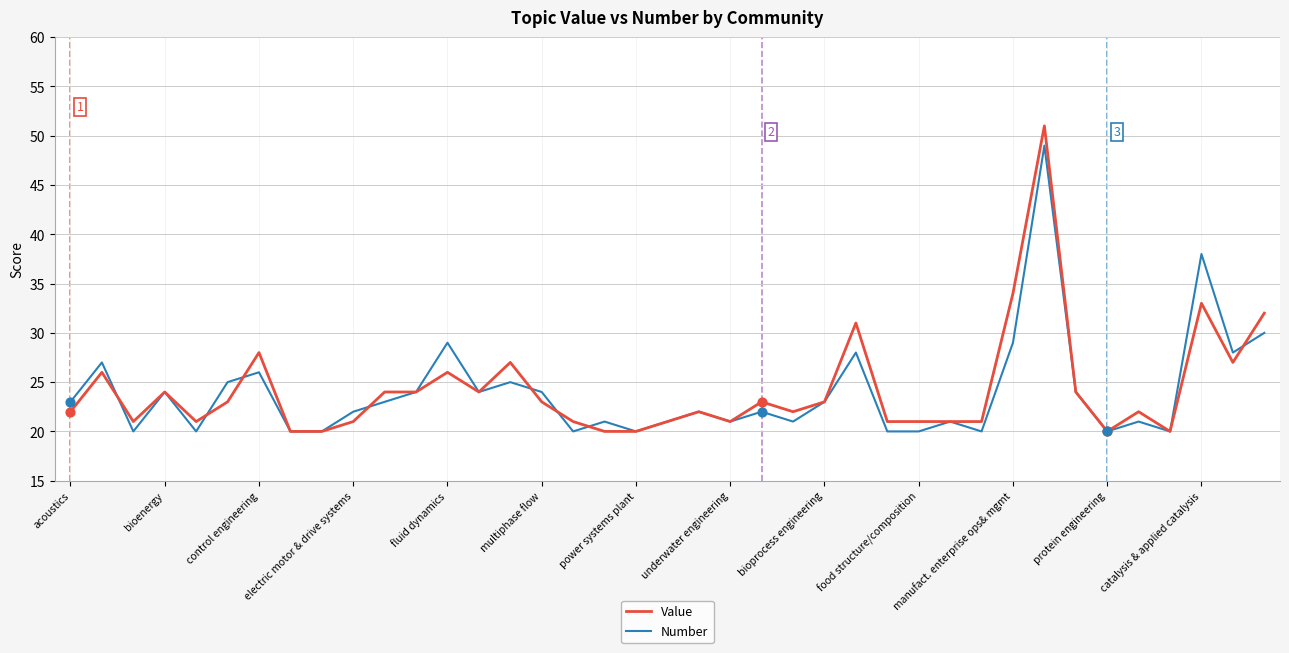

Which series has the widest spread of values?

Value